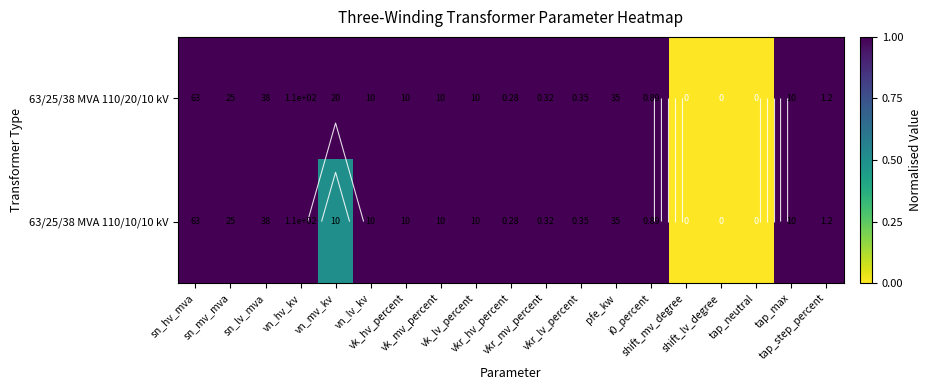

Count the number of categories in the chart.

19